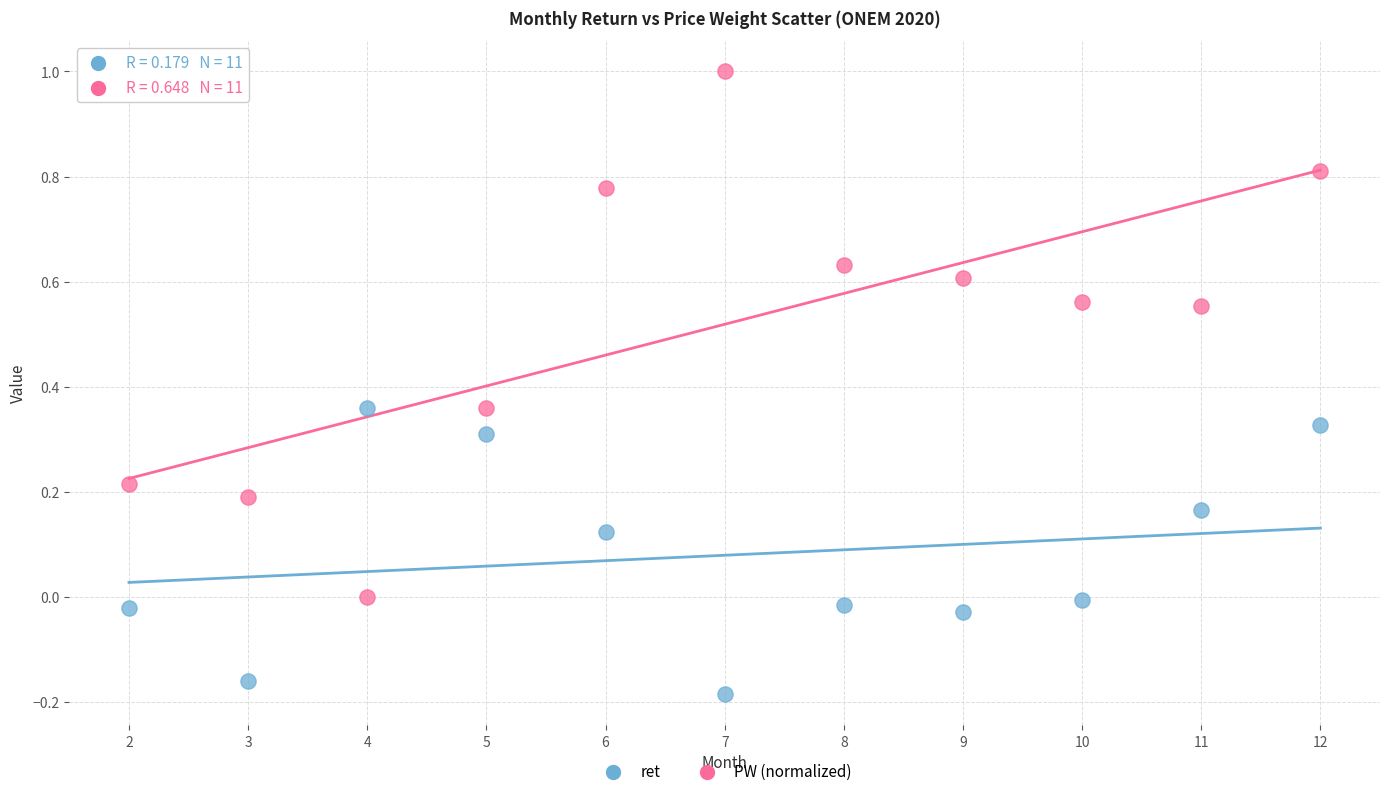

Which series contains the lowest Y value?

ret